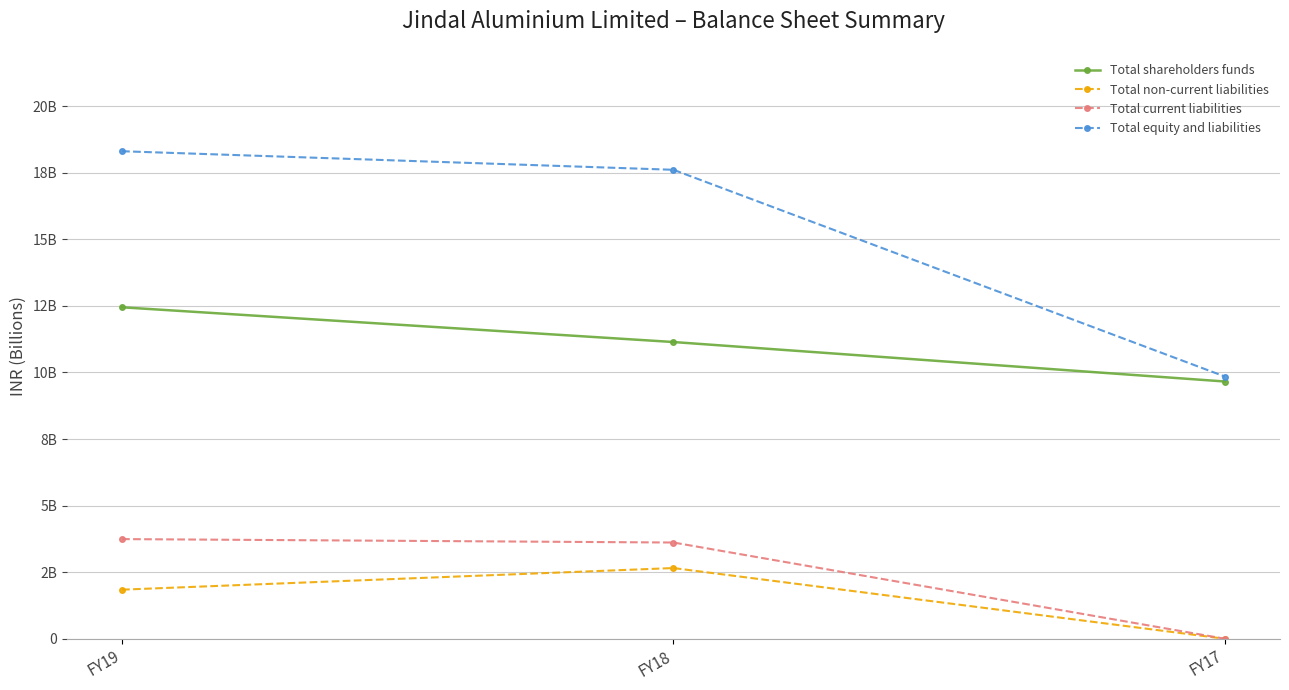

Is this an area chart (filled region under the line)?

No